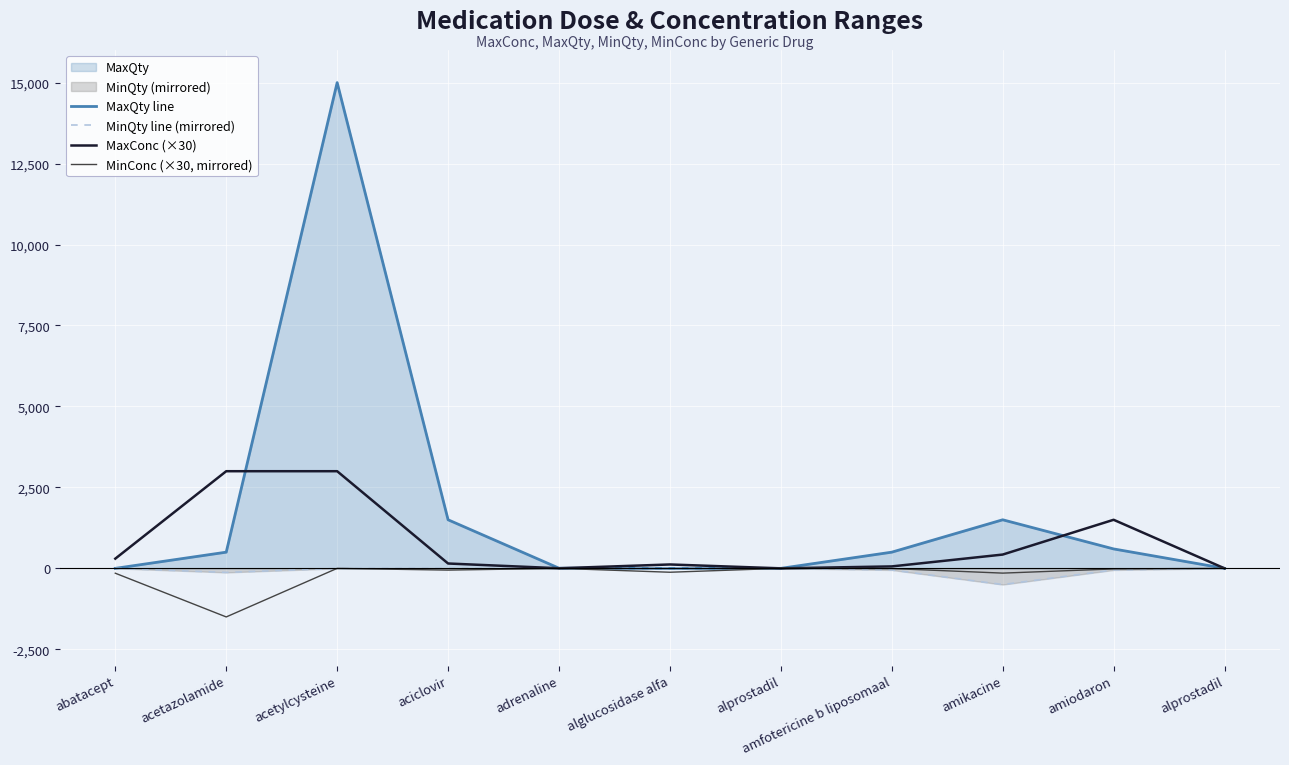

Does the chart display data point markers on the line(s)?

No